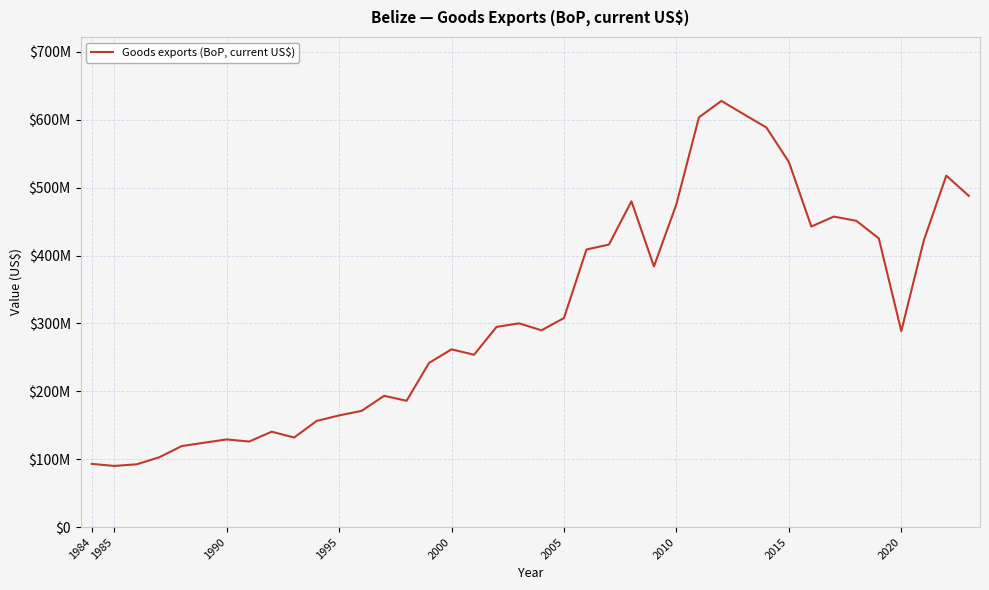

Does the chart display data point markers on the line(s)?

No